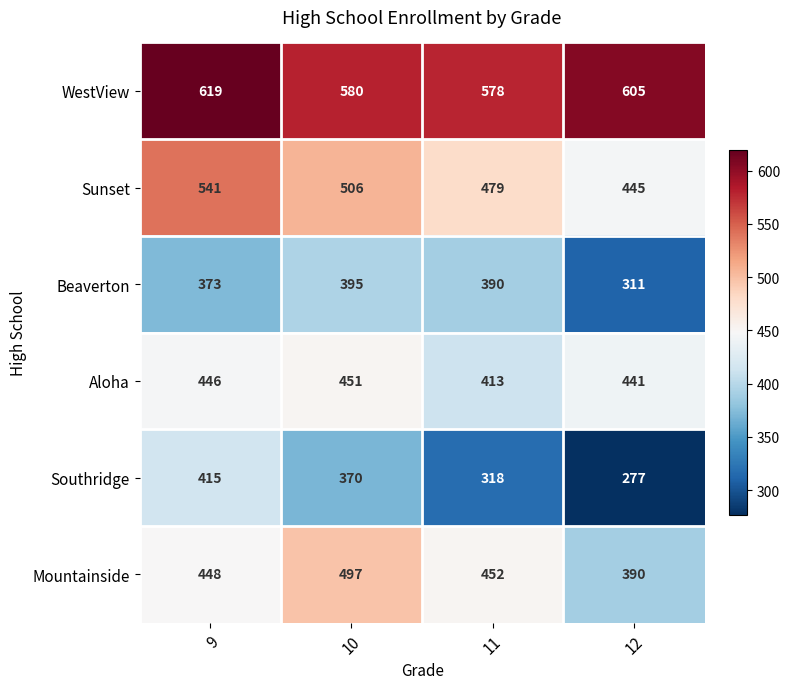

Which series has the largest range (max minus min)?

Southridge